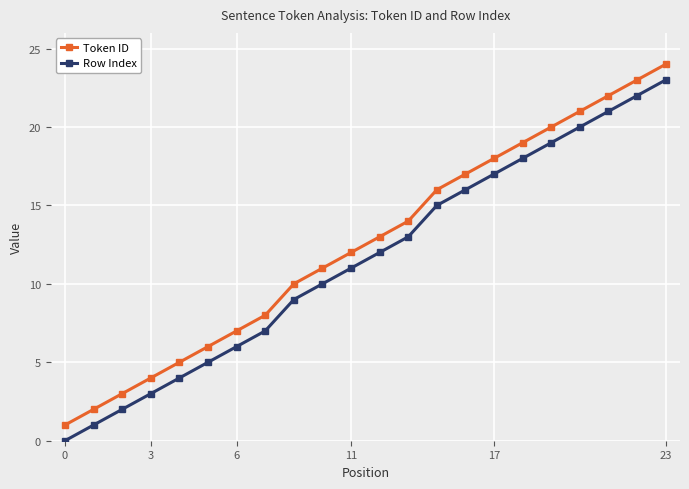

True or false: Row Index has more than 2 interior local peaks.

False